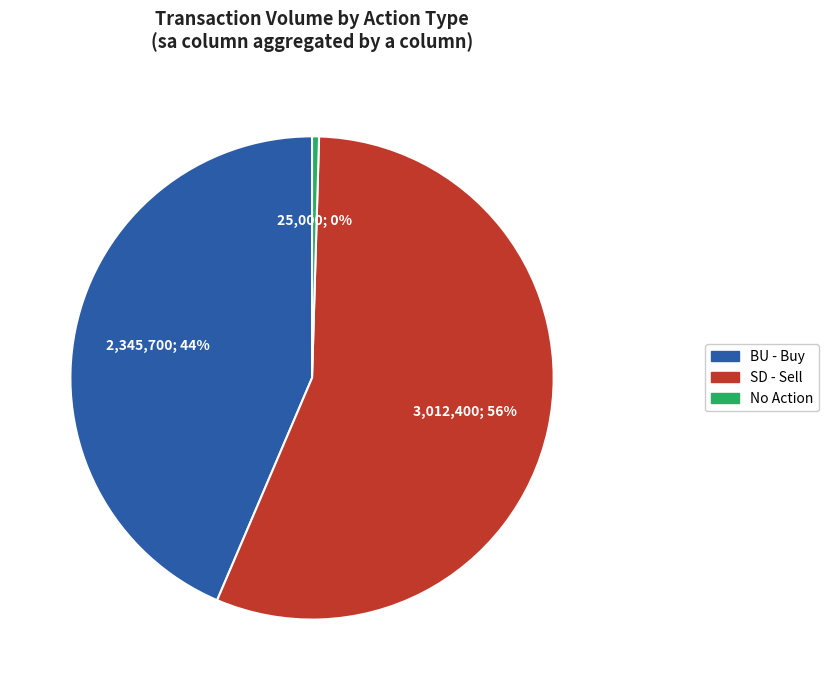

To the nearest percent, what is the average slice percentage?

33%